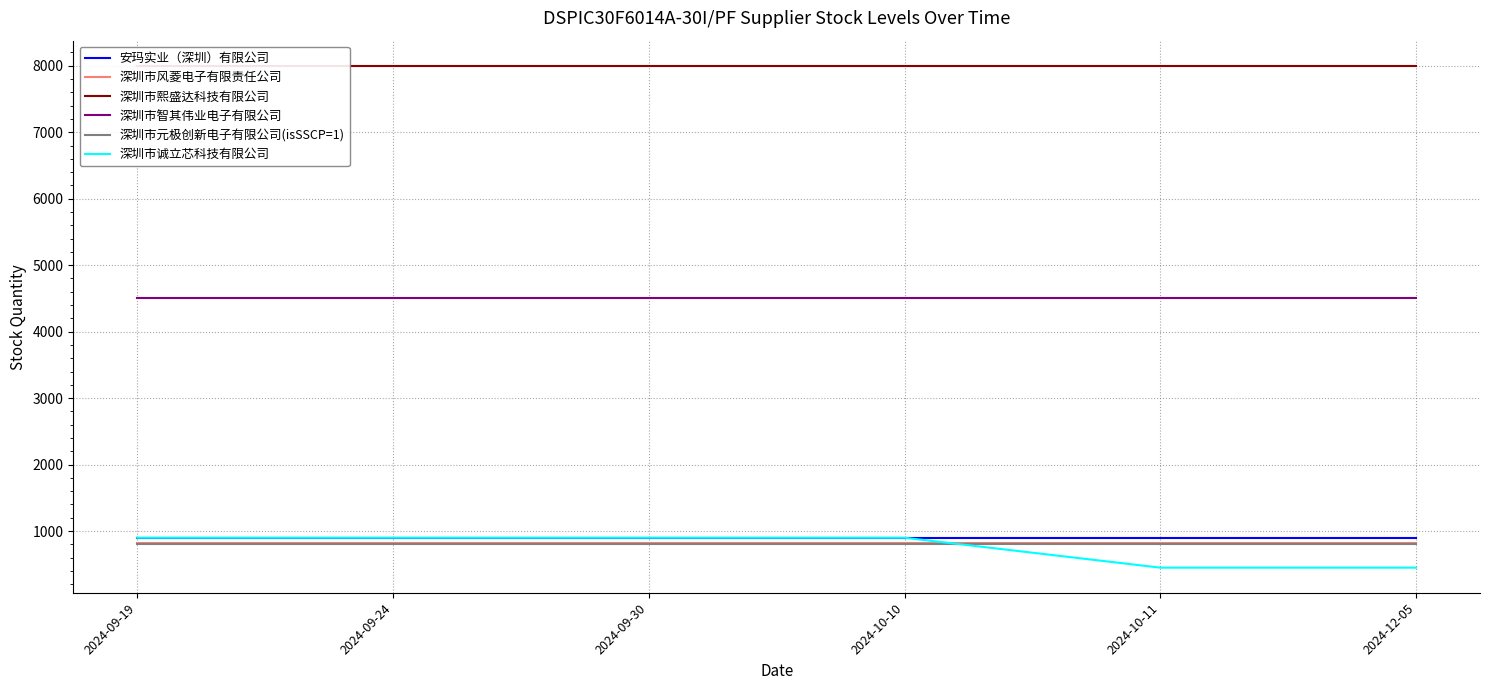

The 深圳市诚立芯科技有限公司 series shows 450 at 2024-12-05. True or false?

True